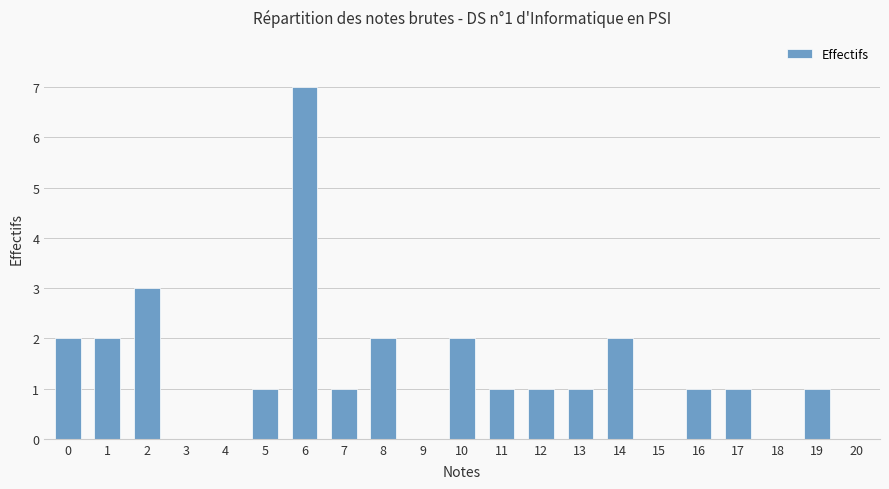

Count the values in the range 0 to 2.

19